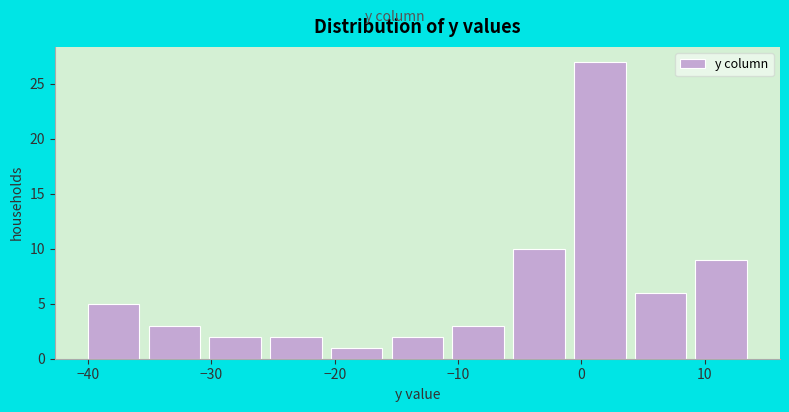

Which range on the x-axis has the tallest bar?

-1 to 4